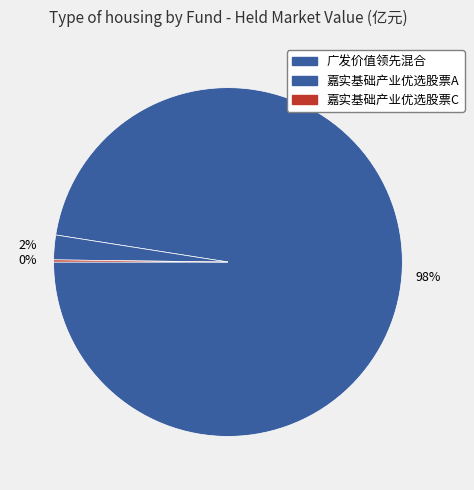

Is there a majority slice in this chart?

Yes